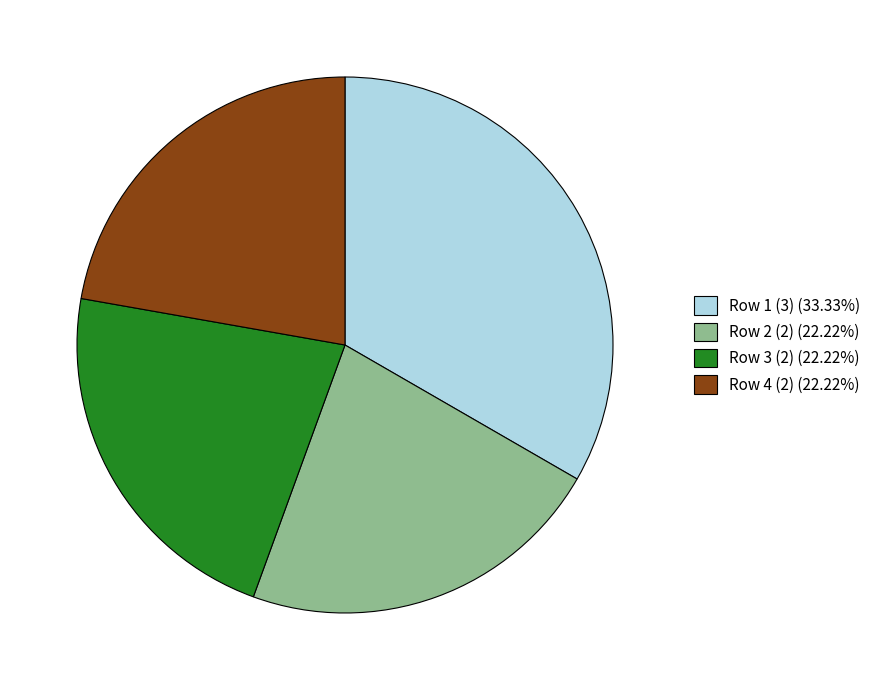

Approximately how many times larger is the value at Row 2 (2) (22.22%) compared to Row 1 (3) (33.33%)?

0.7